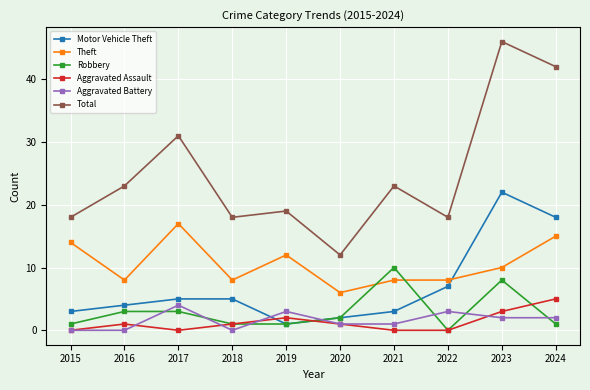

Where is Total nearest to the value 29?

2017